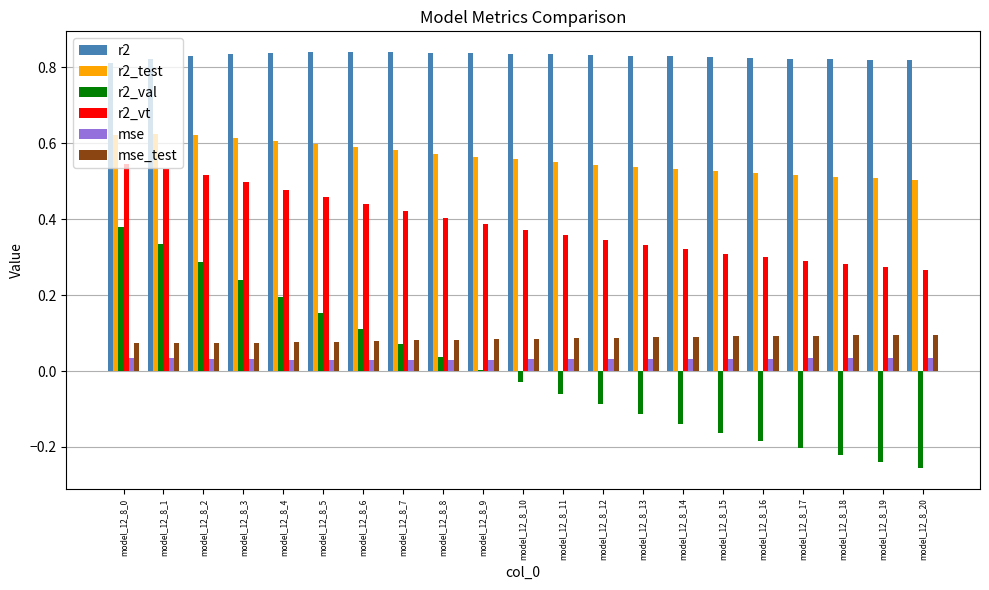

Which series changed the most between model_12_8_0 and model_12_8_15?

r2_val